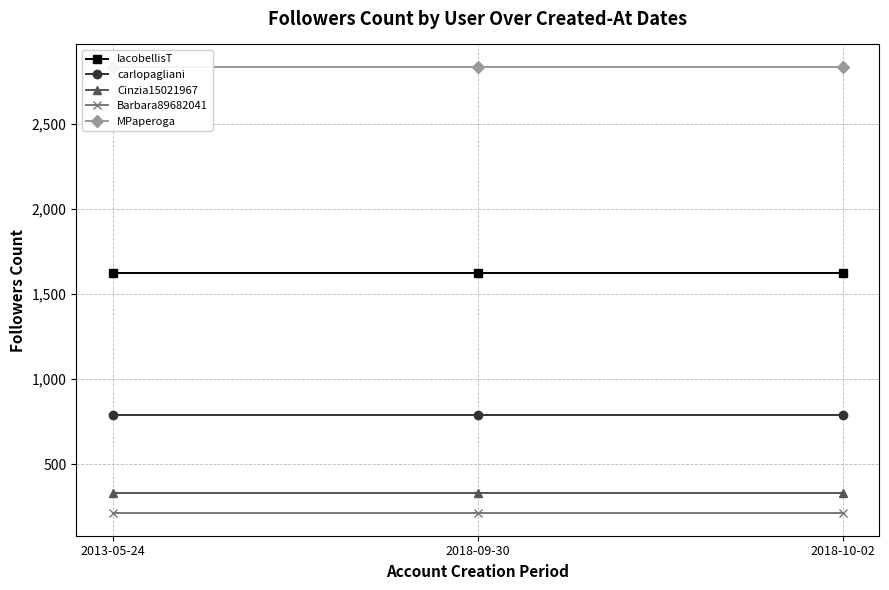

At which category is the sum across all series the highest?

2013-05-24